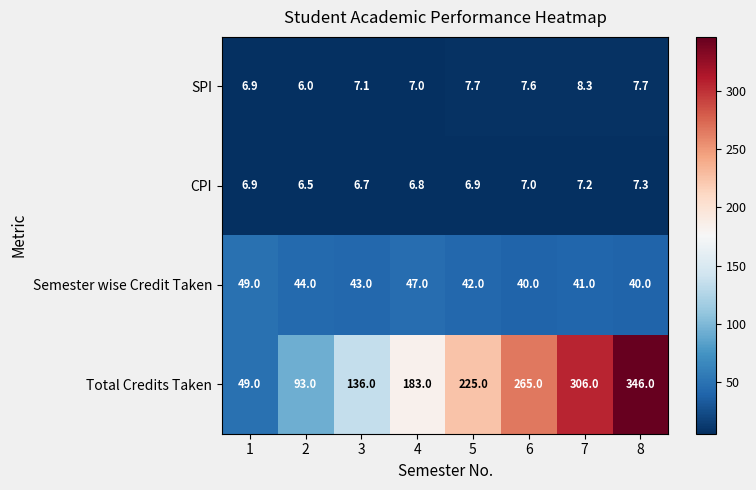

What is the maximum value shown in the chart?

346.0